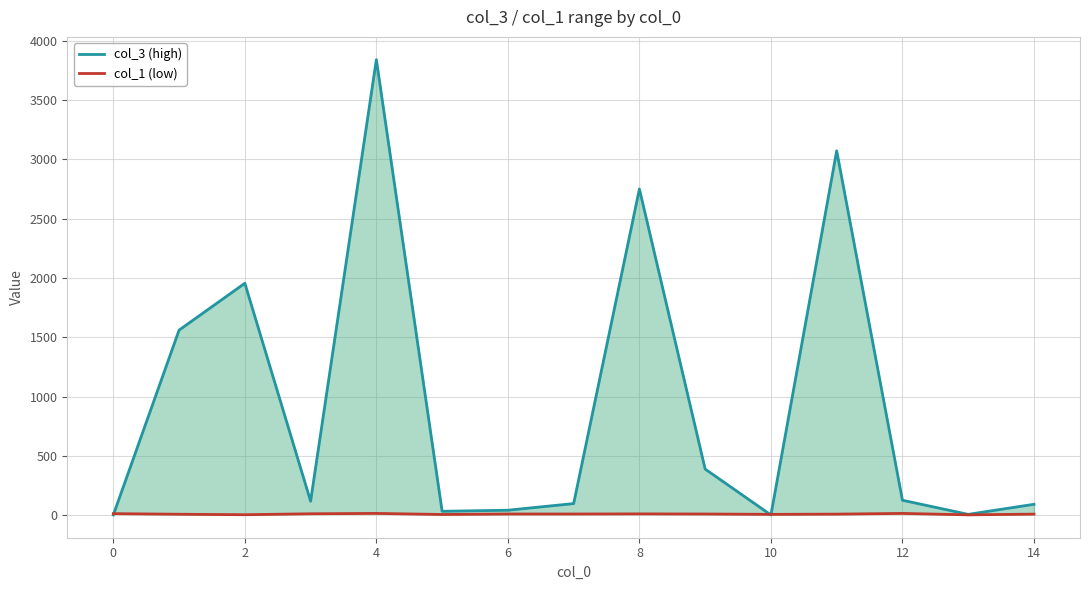

Does the chart display data point markers on the line(s)?

No